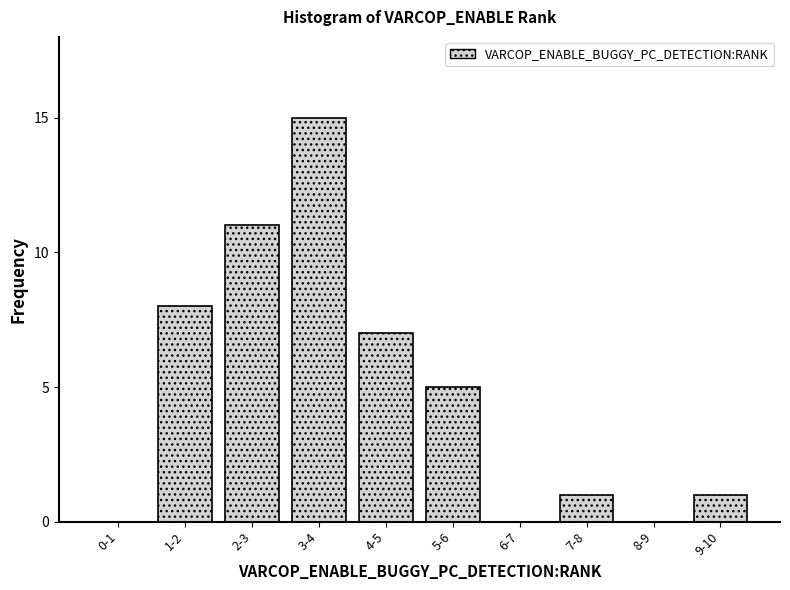

Reading right to left, extract all data points from this chart.

9-10=1	8-9=0	7-8=1	6-7=0	5-6=5	4-5=7	3-4=15	2-3=11	1-2=8	0-1=0